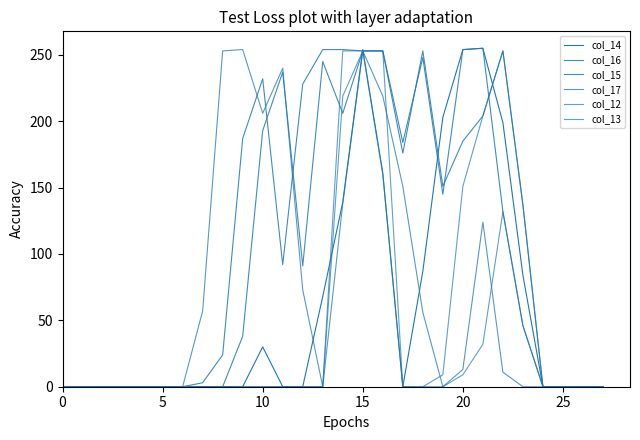

What is the sum of all col_12 values?

978